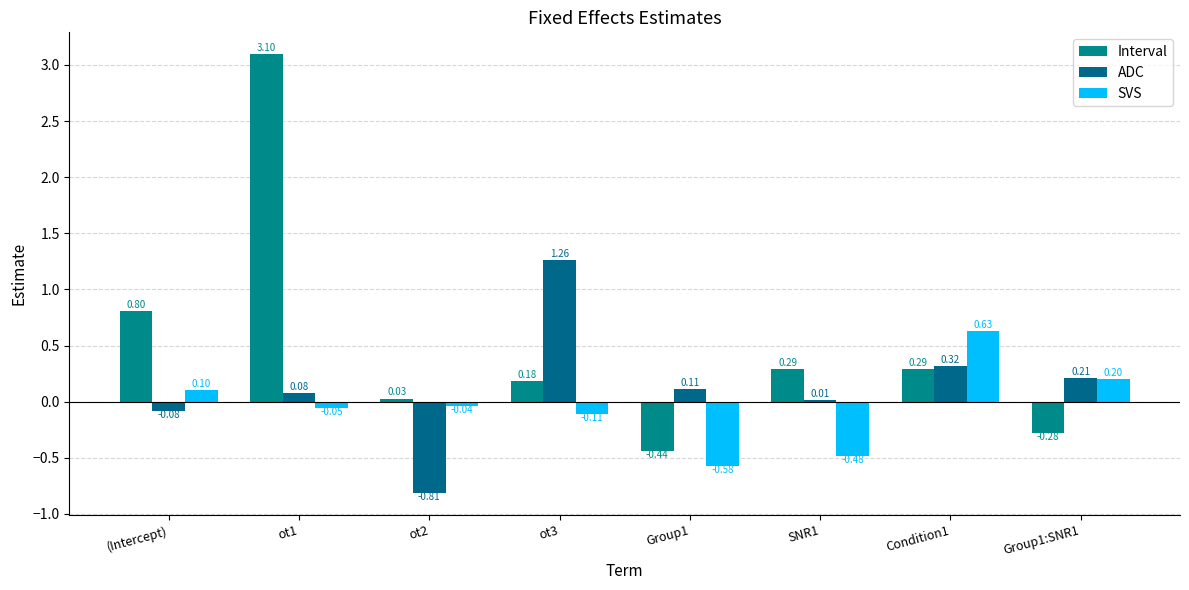

How many data points in ADC are above 0?

6